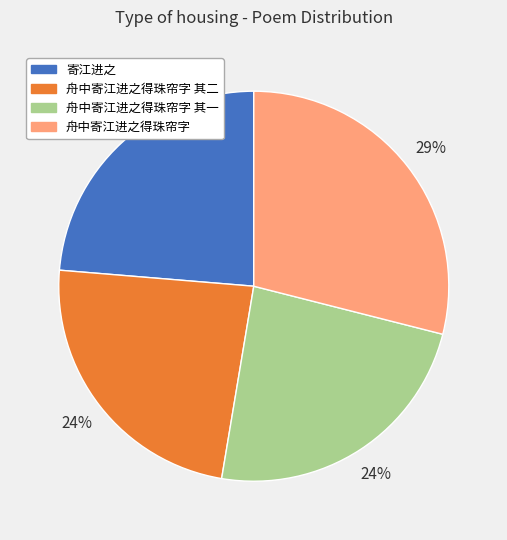

To the nearest percent, what is the average slice percentage?

25%